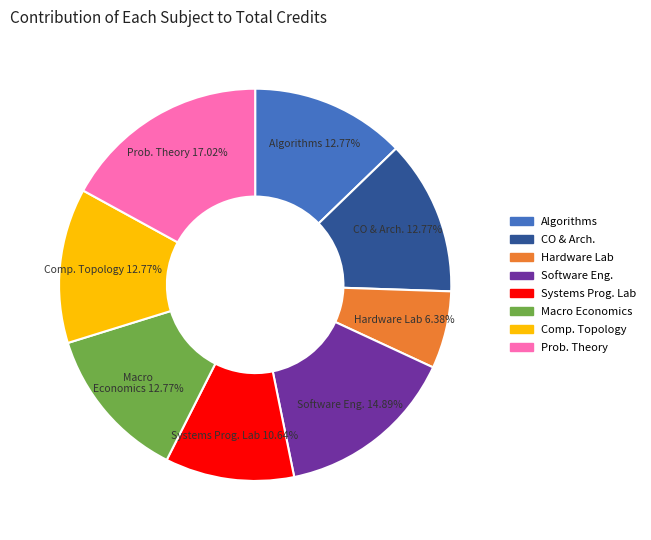

Is there a majority slice in this chart?

No